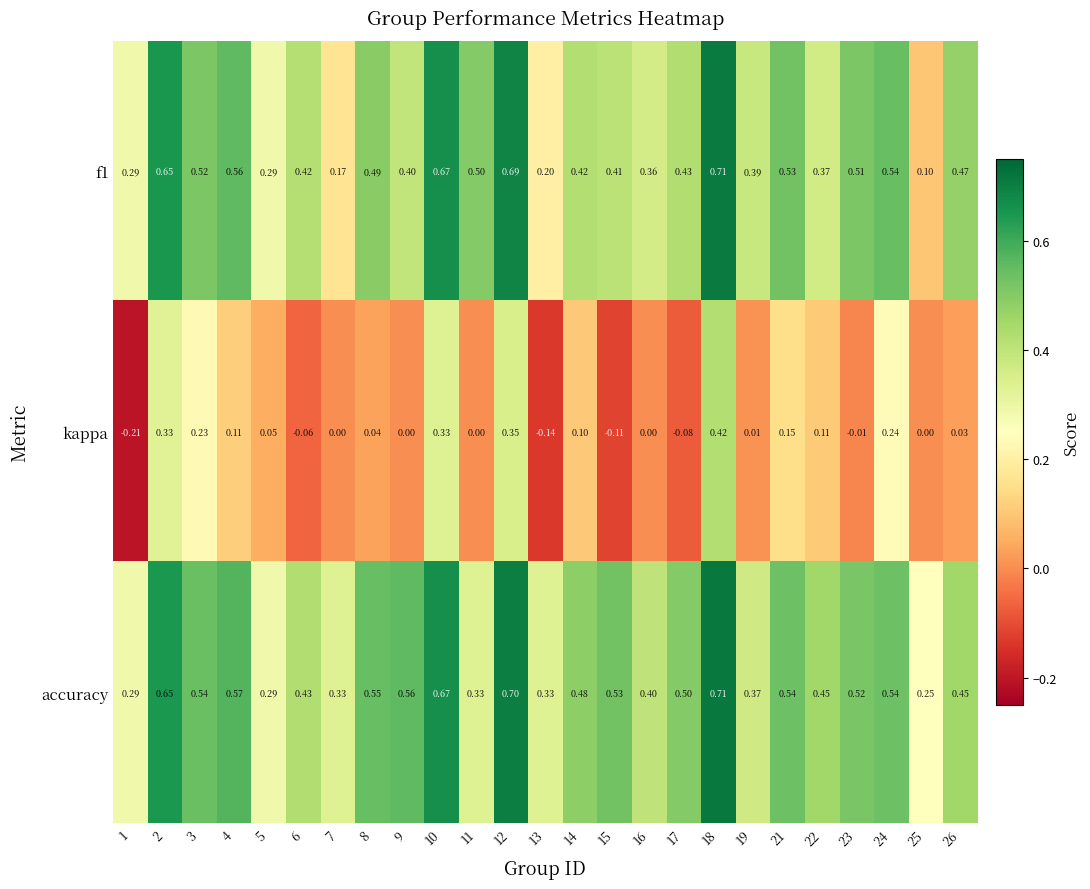

Is the value of kappa at 9 greater than the value of f1 at 8?

No